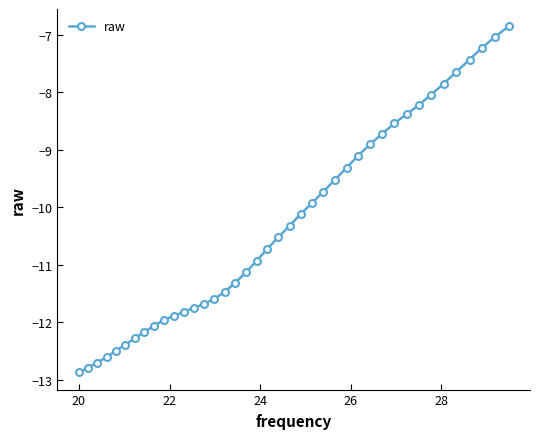

What is the difference between the maximum and minimum values?

6.0